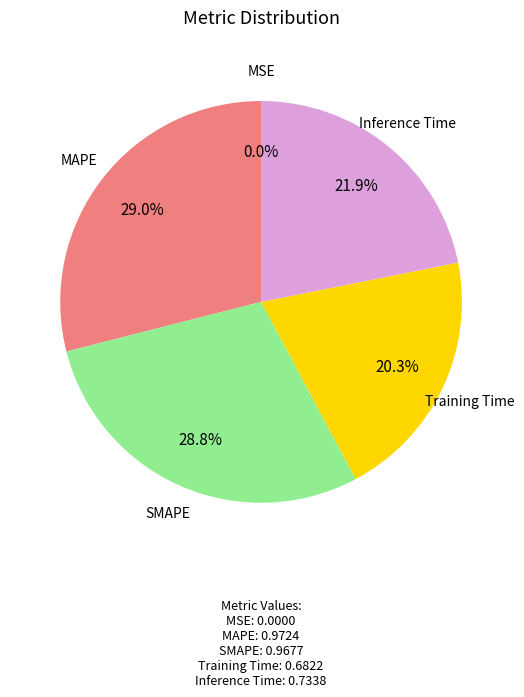

Does any single category account for the majority?

No